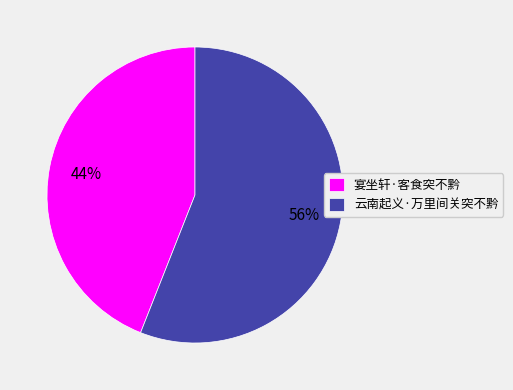

Between 宴坐轩·客食突不黔 and 云南起义·万里间关突不黔, which is larger?

云南起义·万里间关突不黔